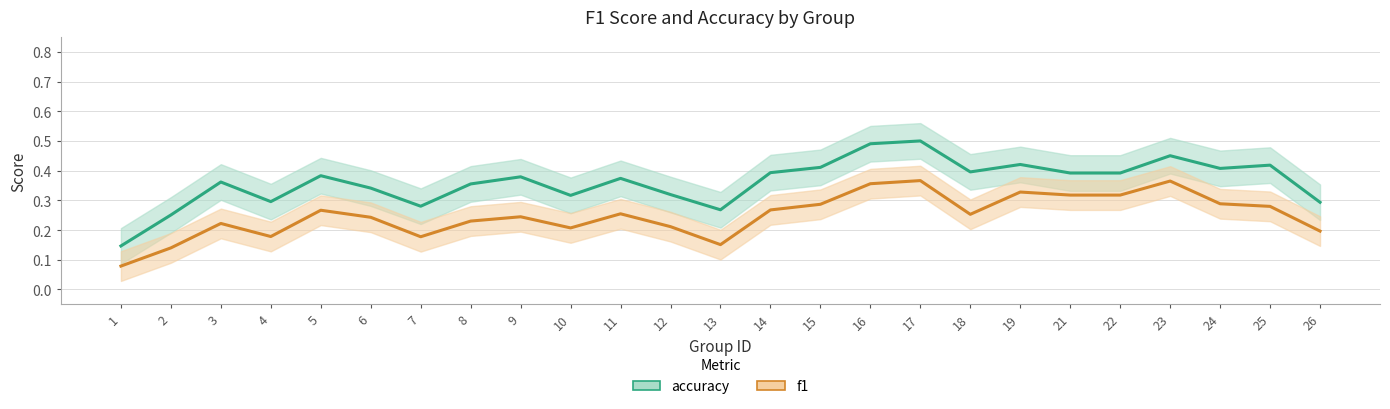

What is the average value of the f1 series?

0.2